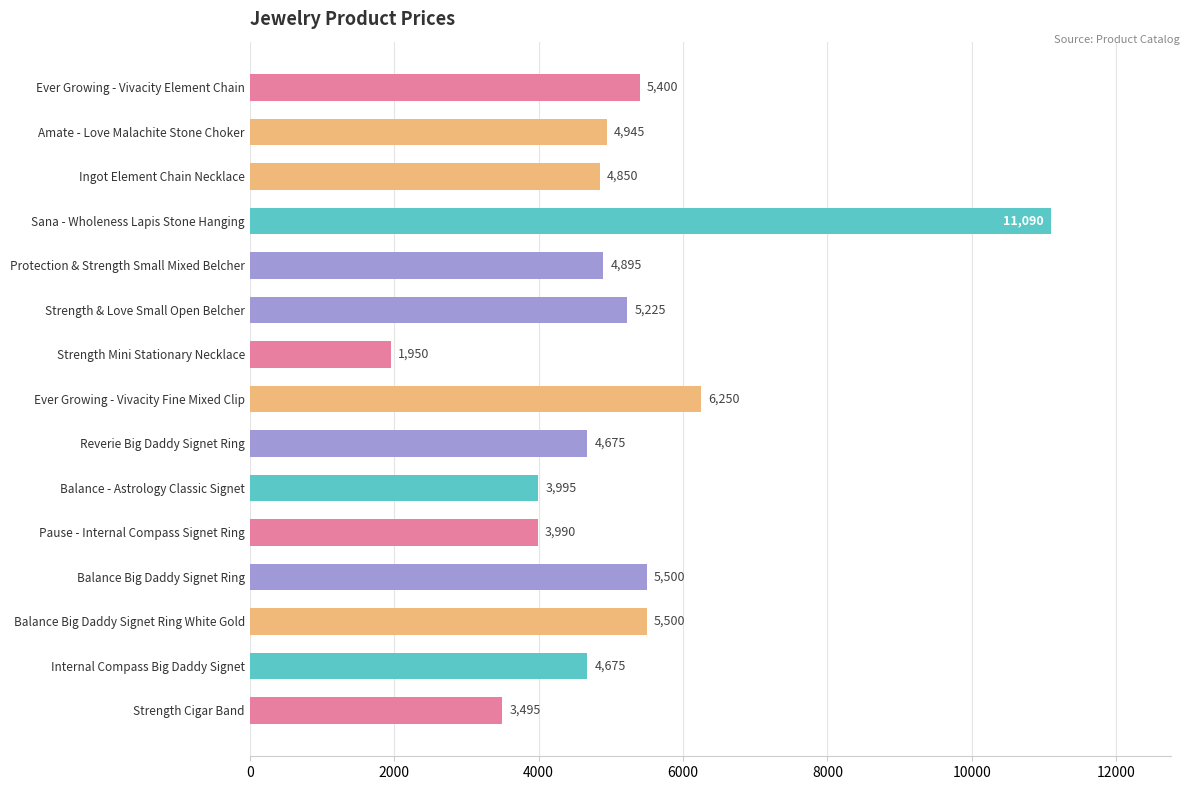

How many distinct data groups are displayed?

1